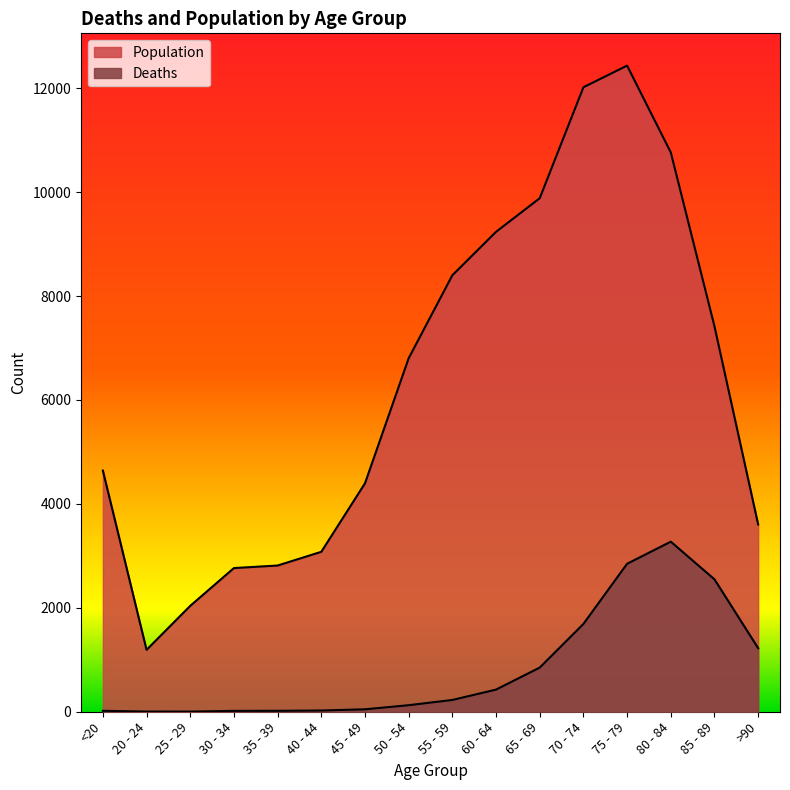

Is the value of Population at 80 - 84 greater than the value of Deaths at 30 - 34?

Yes